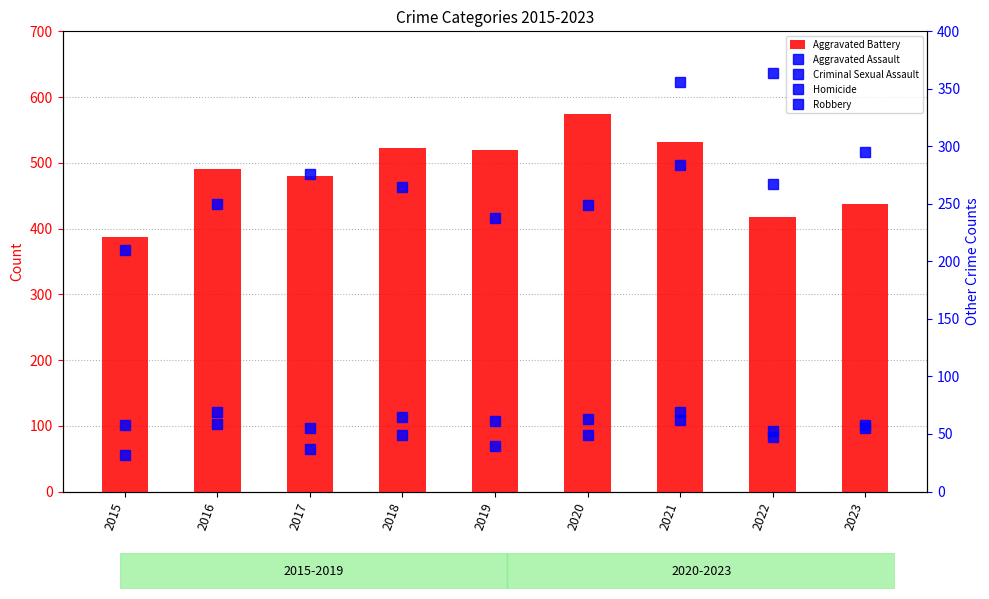

At 2018, list the series in order from largest to smallest.

Robbery, Aggravated Battery, Aggravated Assault, Criminal Sexual Assault, Homicide